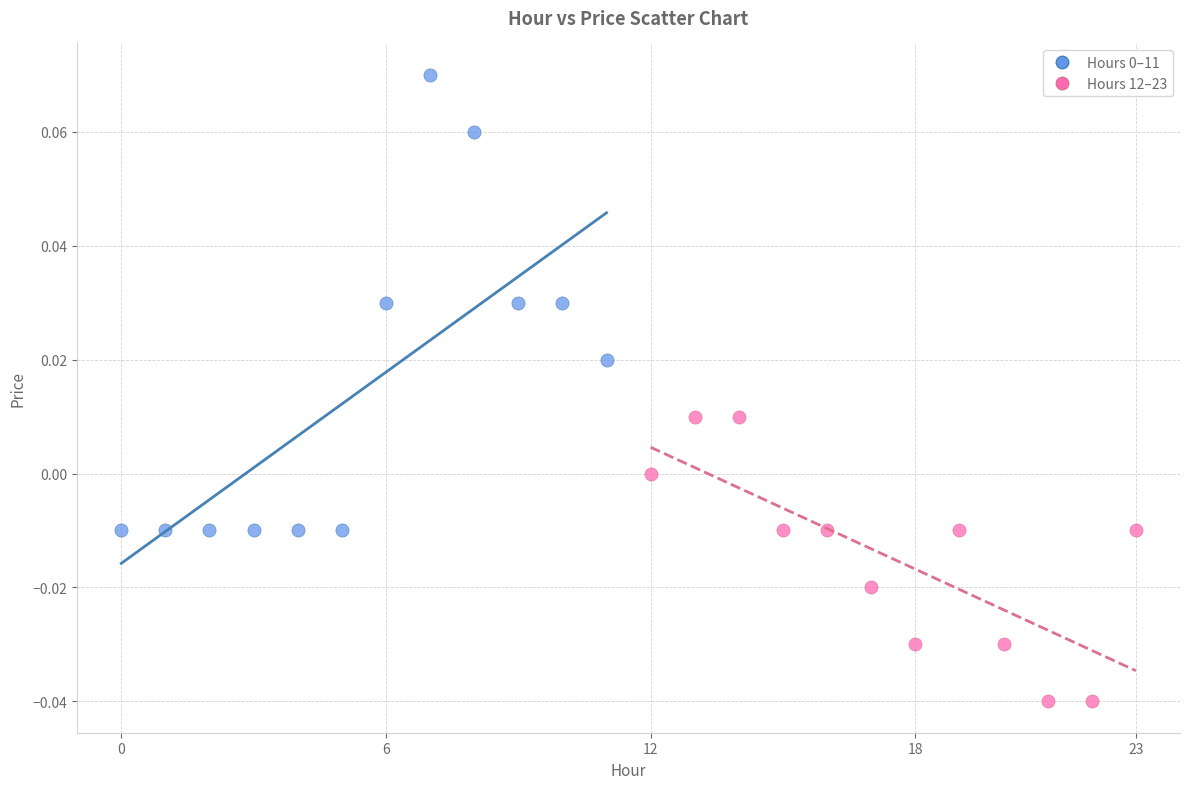

Which series contains the lowest Y value?

Hours 12–23